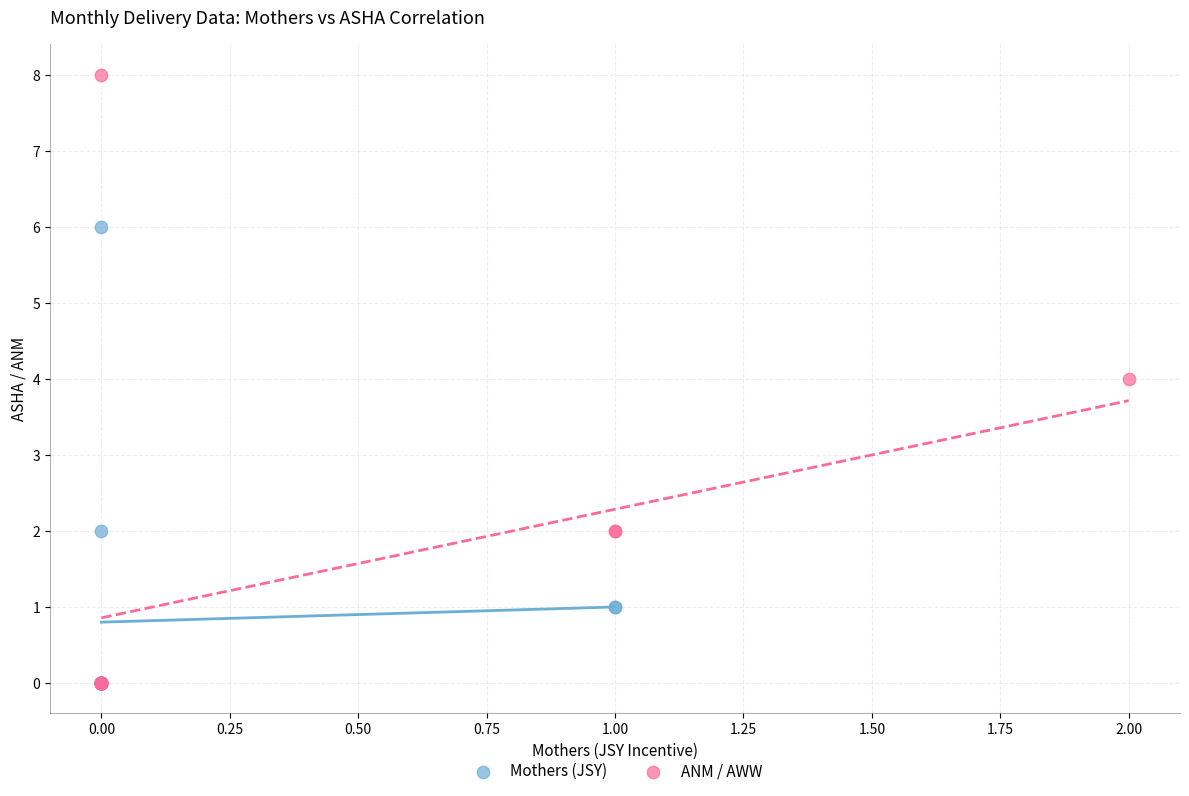

Which series reaches the maximum Y coordinate?

ANM / AWW